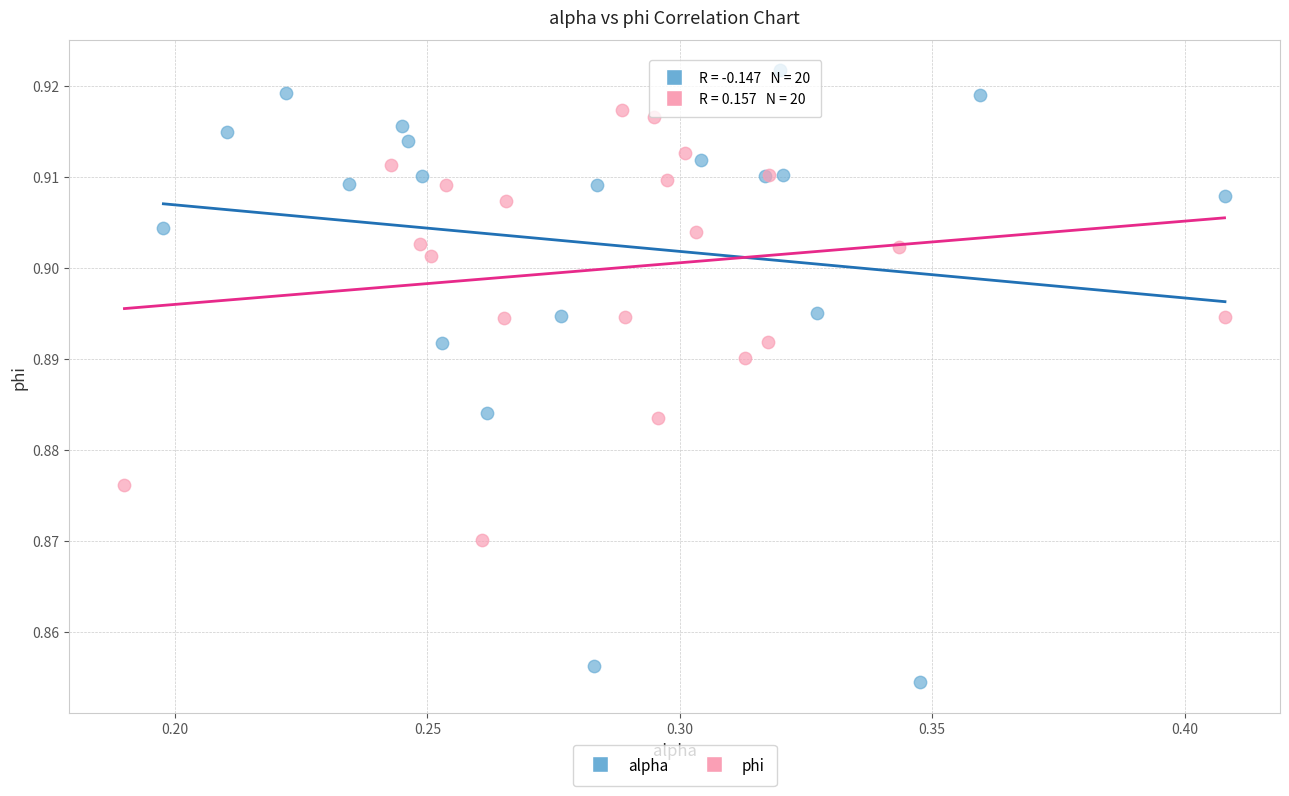

Which series contains the highest Y value?

alpha